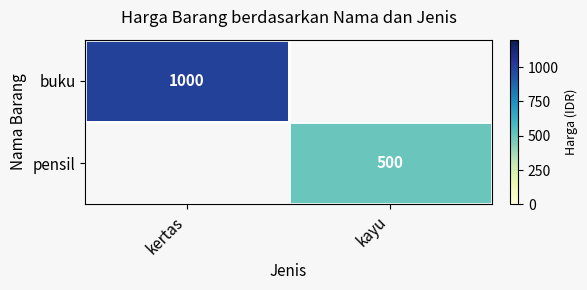

At how many categories does at least one series exceed 832?

1